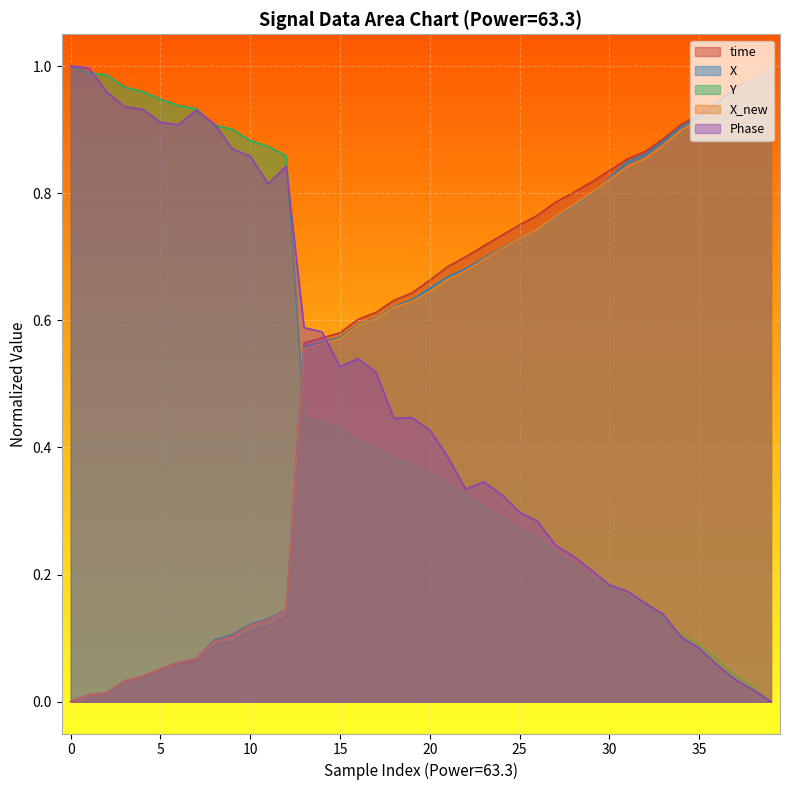

What is the sum of all X_new values?

21.3